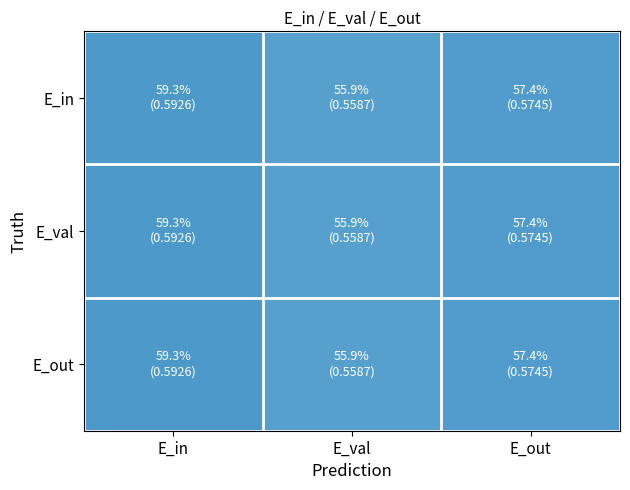

What is the minimum value shown in the chart?

0.6